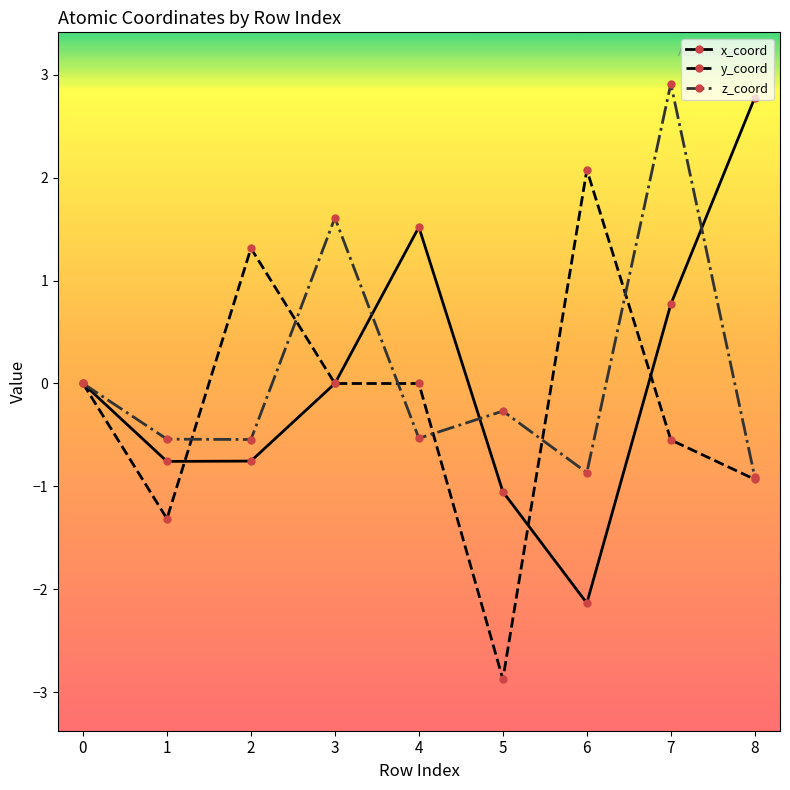

How many data points does each series have?

9